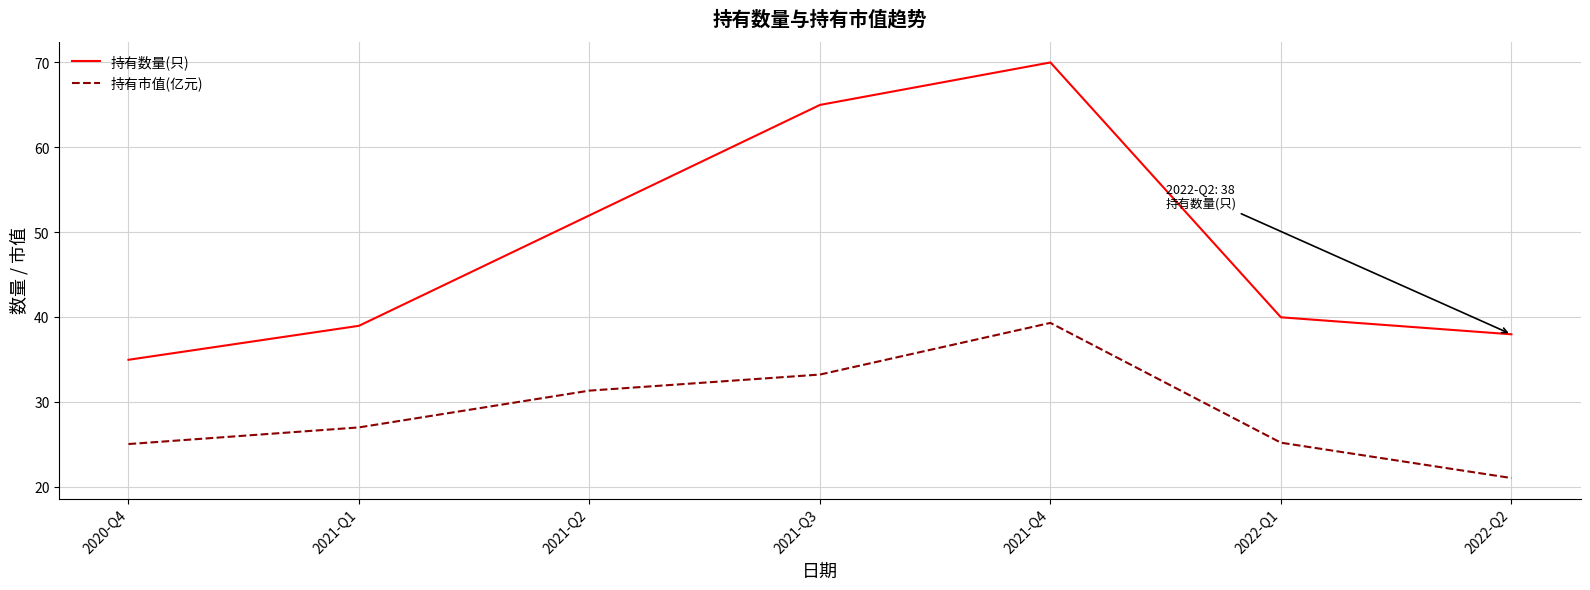

Rank the series by their average value, from lowest to highest.

持有市值(亿元), 持有数量(只)